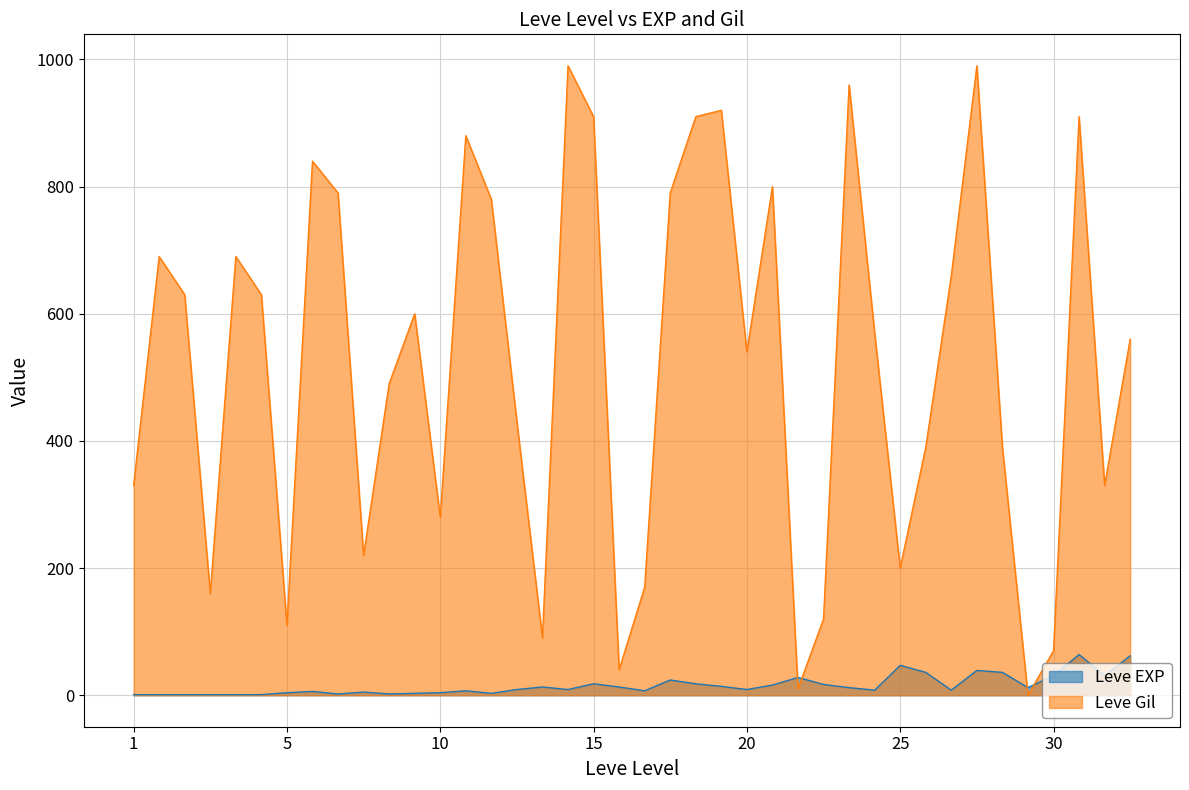

True or false: Leve Gil has more than 2 points higher than both neighbors.

True